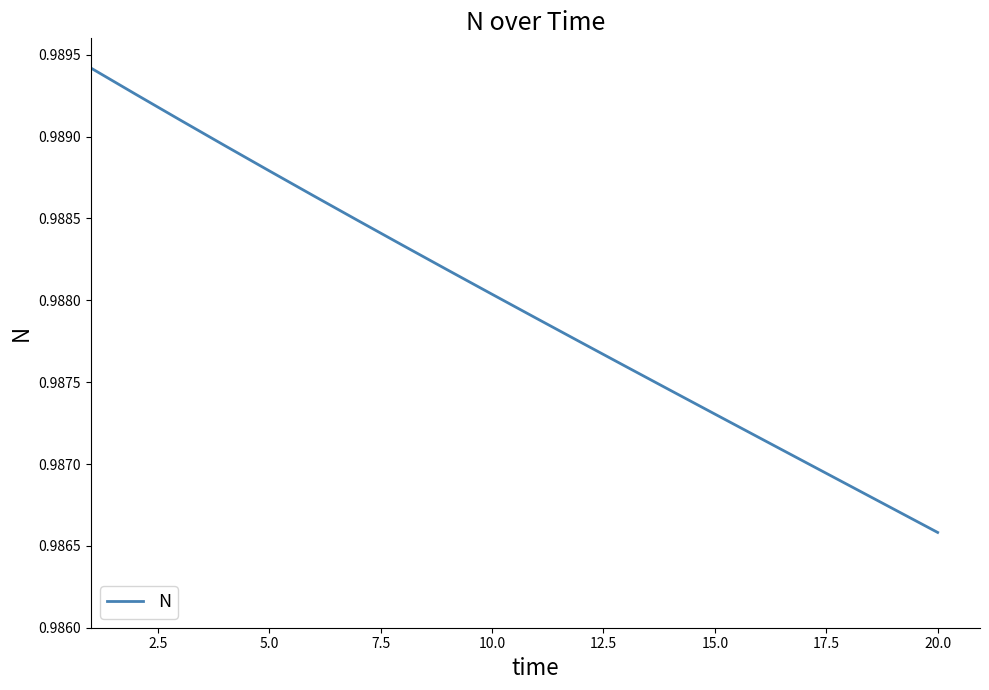

How many values are between 0 and 1?

20